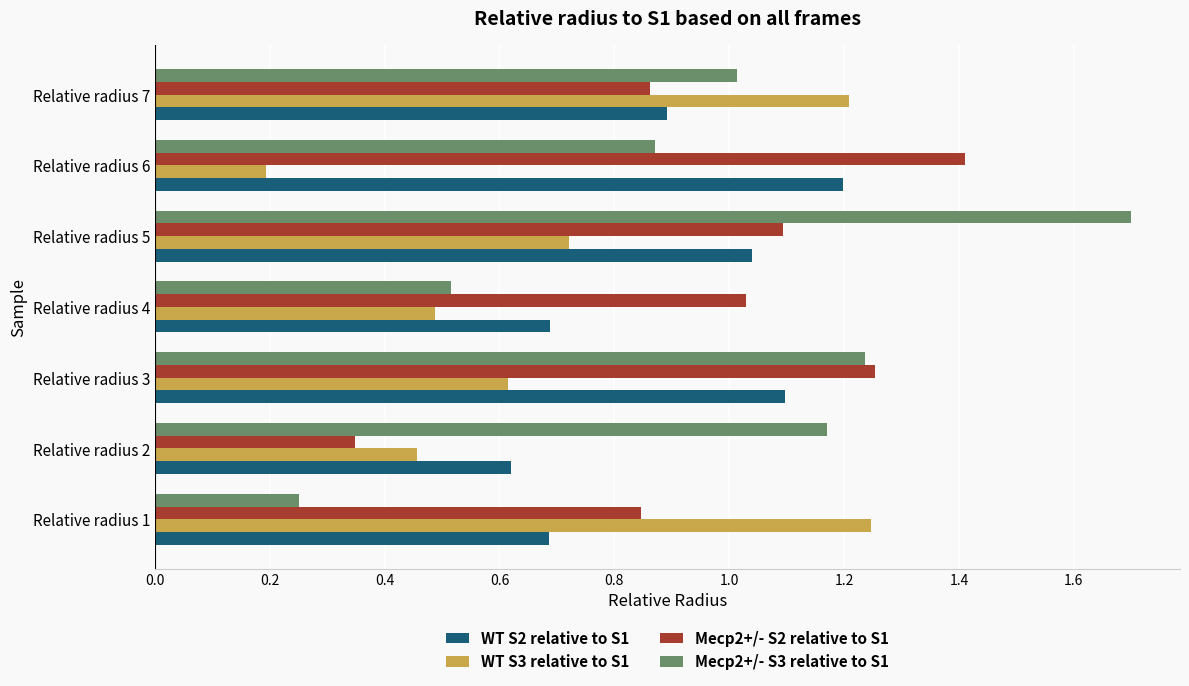

Which series has the largest range (max minus min)?

Mecp2+/- S3 relative to S1